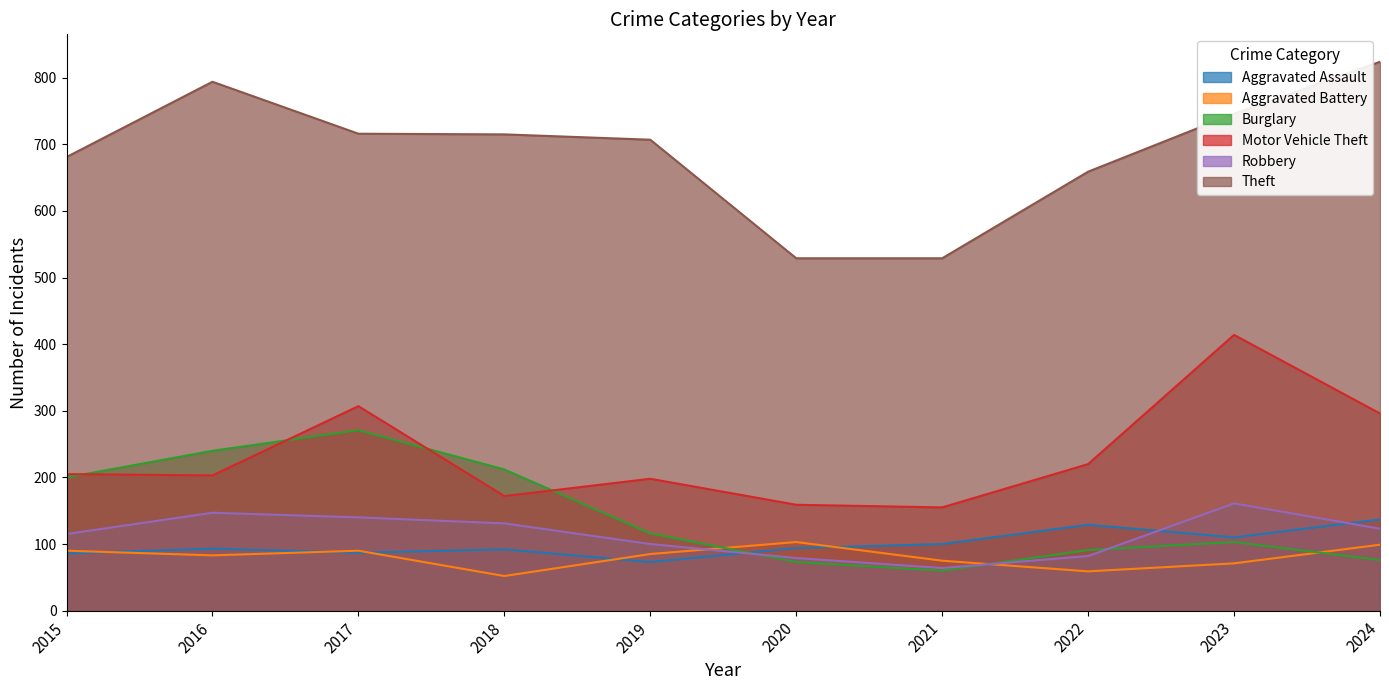

True or false: Motor Vehicle Theft and Aggravated Battery cross at least once.

False